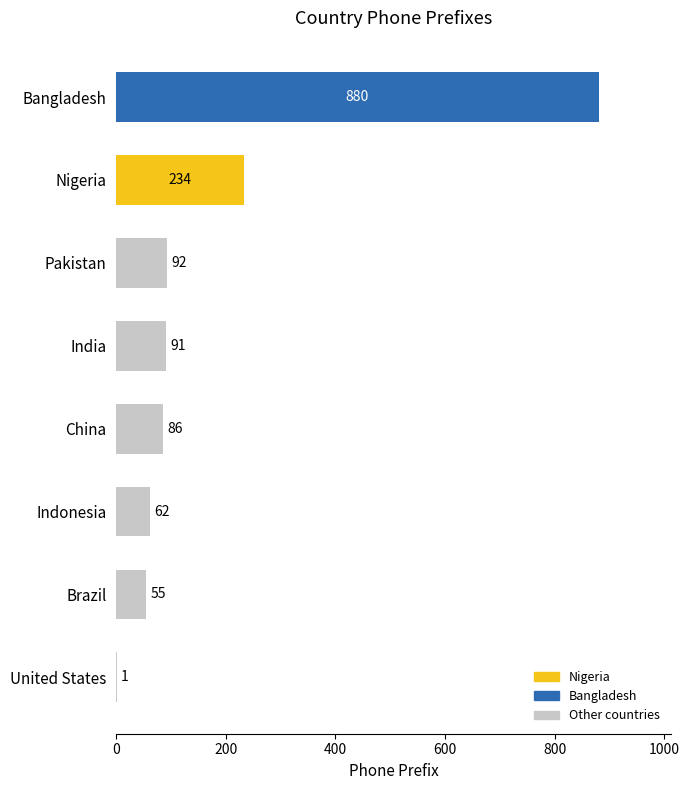

Which label corresponds to the largest value in the chart?

Bangladesh